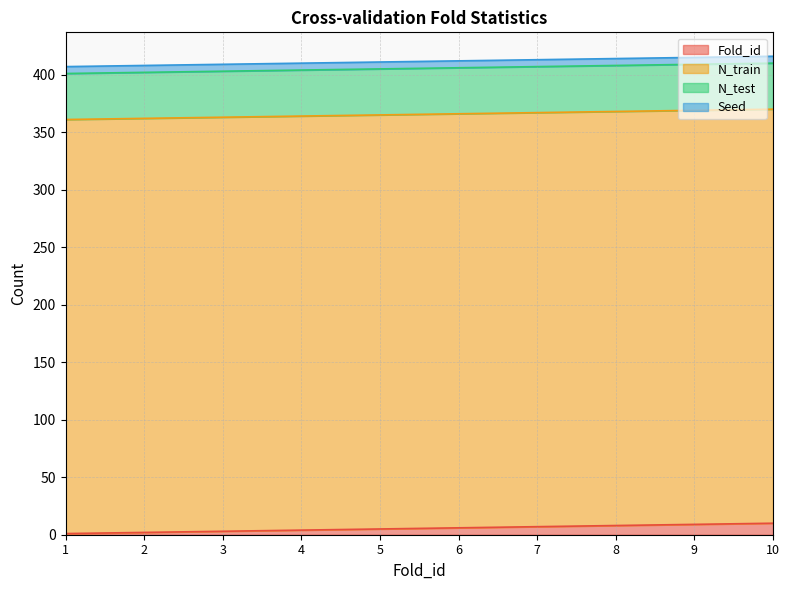

Between 4 and 10, which is larger?

10